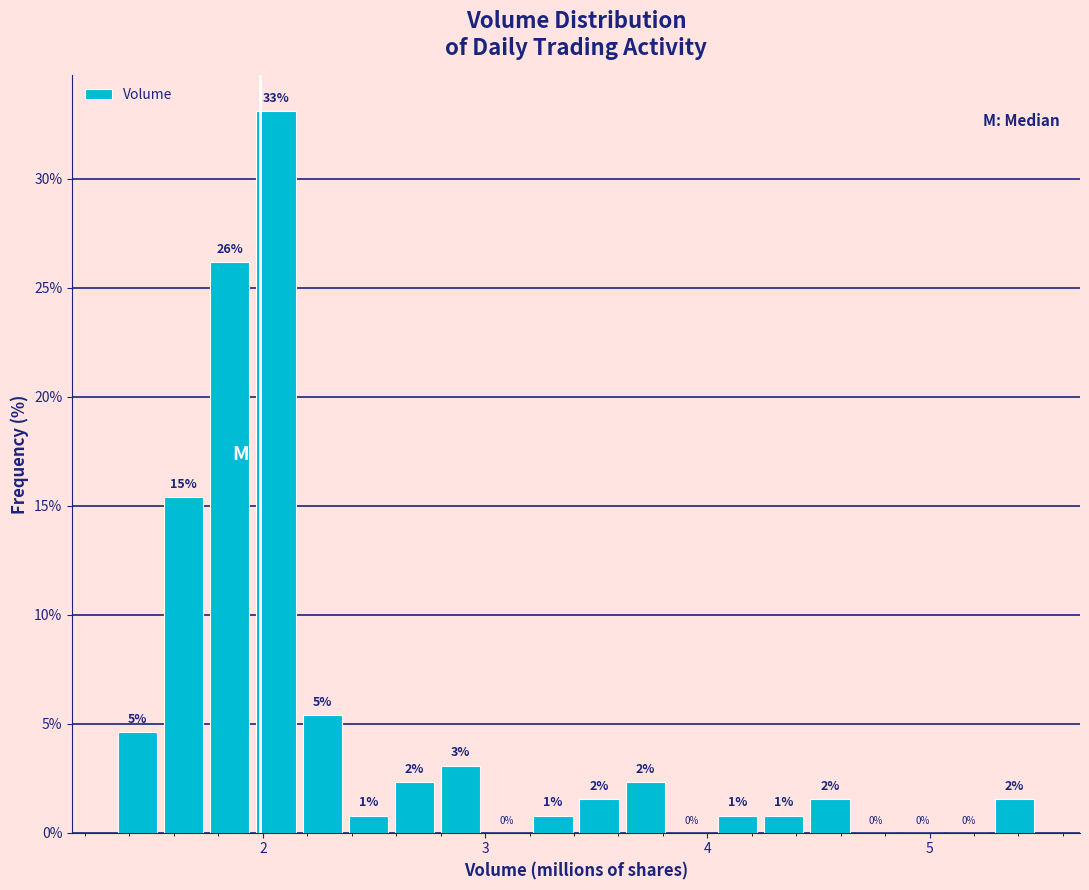

Read against the x-axis, roughly where is the centre of the tallest bar?

2.1